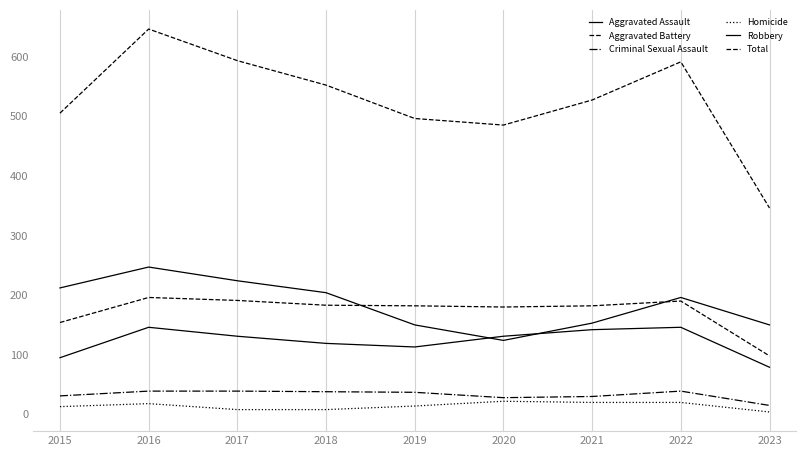

Is this an area chart (filled region under the line)?

No